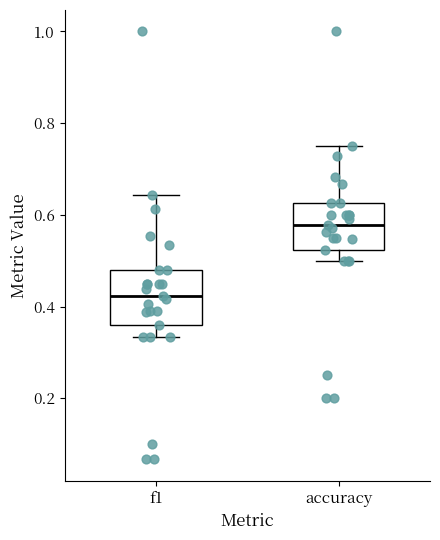

Where does the lower whisker of the box for f1 end on the y-axis? The values are not printed on the chart, so give them approximately, as read against the axis.

0.34